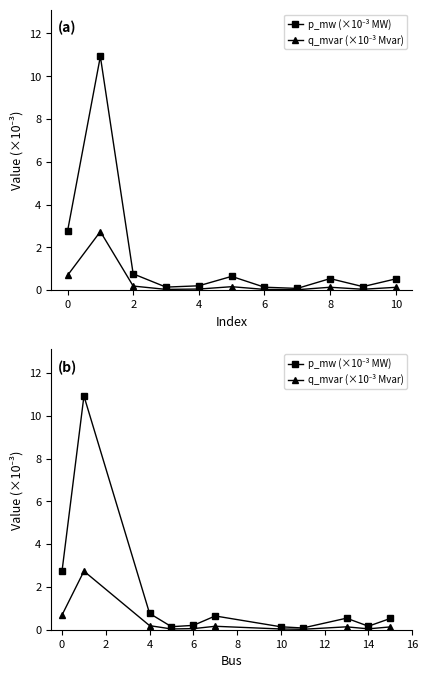

What is the difference between the maximum and second lowest values in the q_mvar (×10⁻³ Mvar) series?

2.7